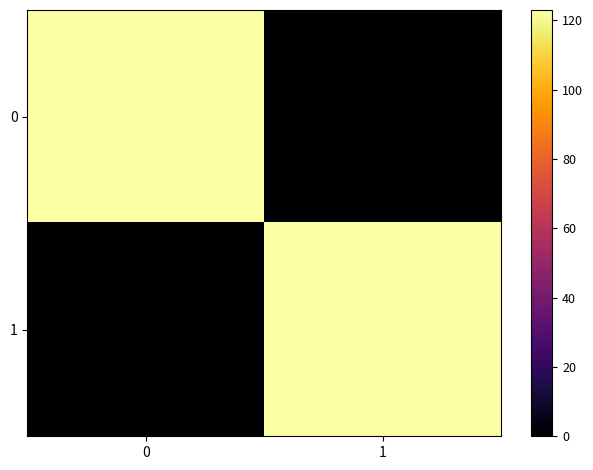

How many distinct data groups are displayed?

2